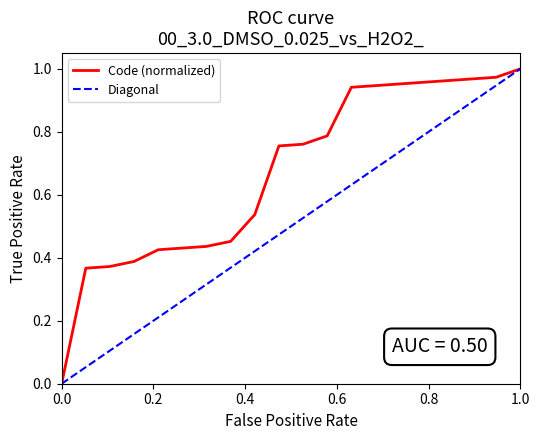

Reading left to right, what are all the values shown in this chart?

0.0	0.4	0.4	0.4	0.4	0.4	0.4	0.5	0.5	0.8	0.8	0.8	0.9	0.9	1.0	1.0	1.0	1.0	1.0	1.0